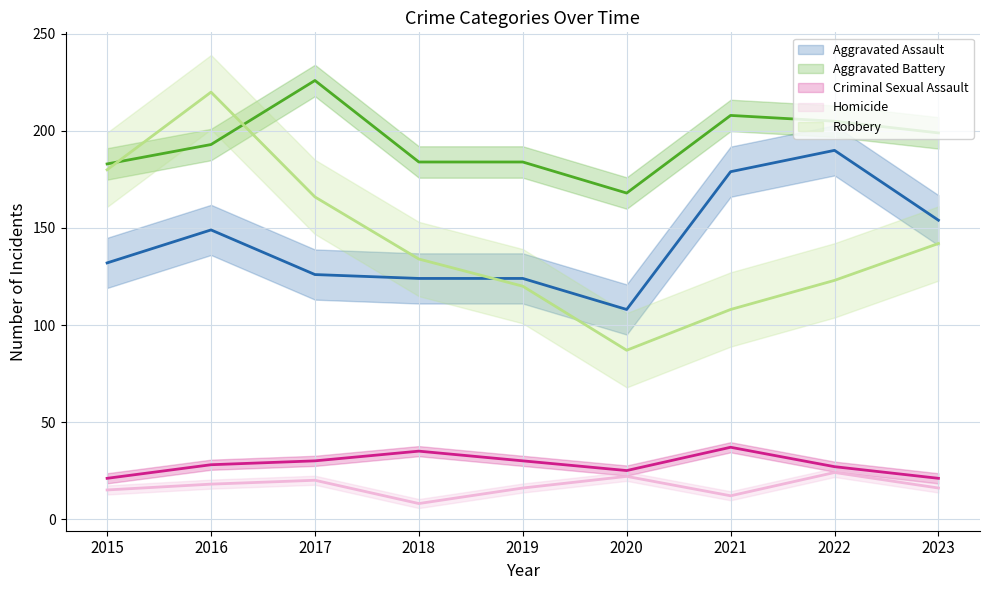

At which category does the chart reach its peak across all series?

2017